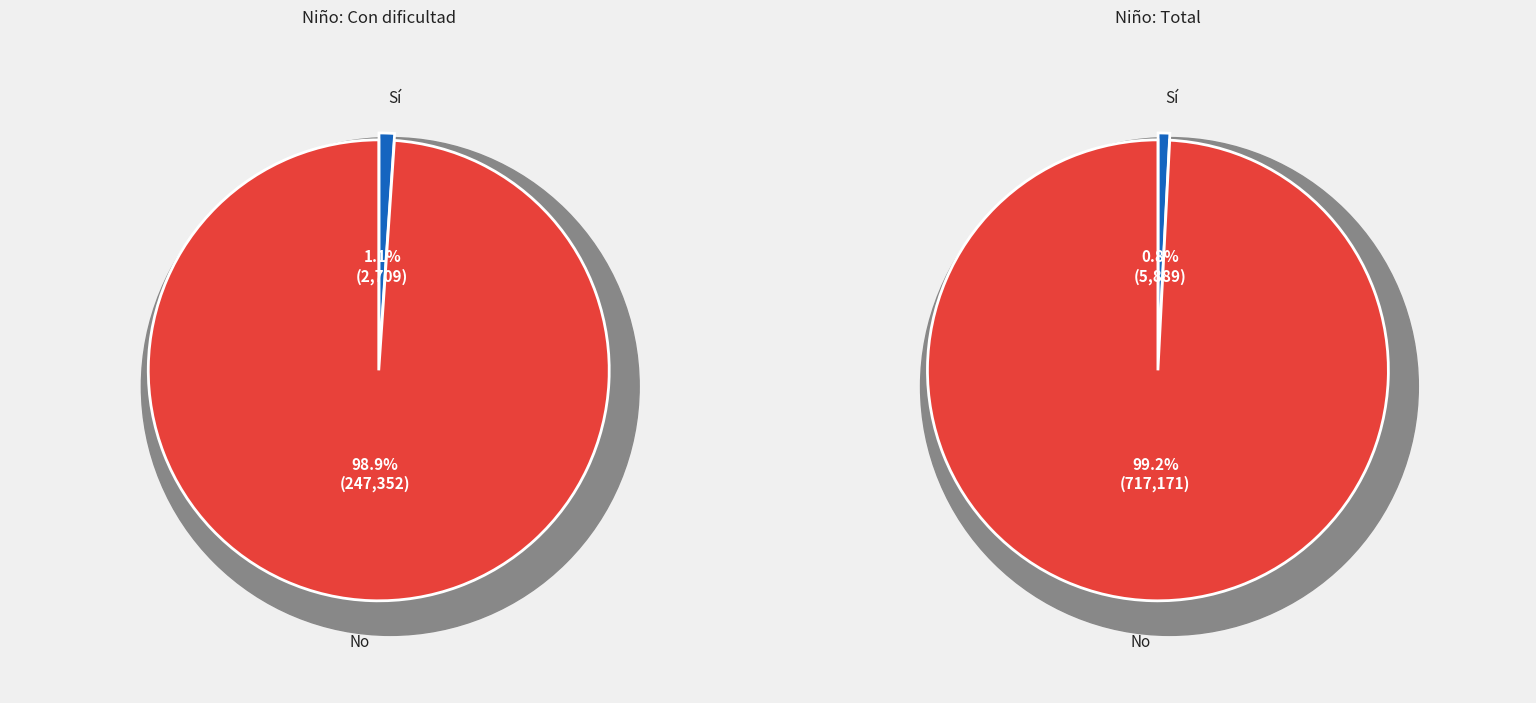

The Con facilidad slice represents 18% of the pie. True or false?

False